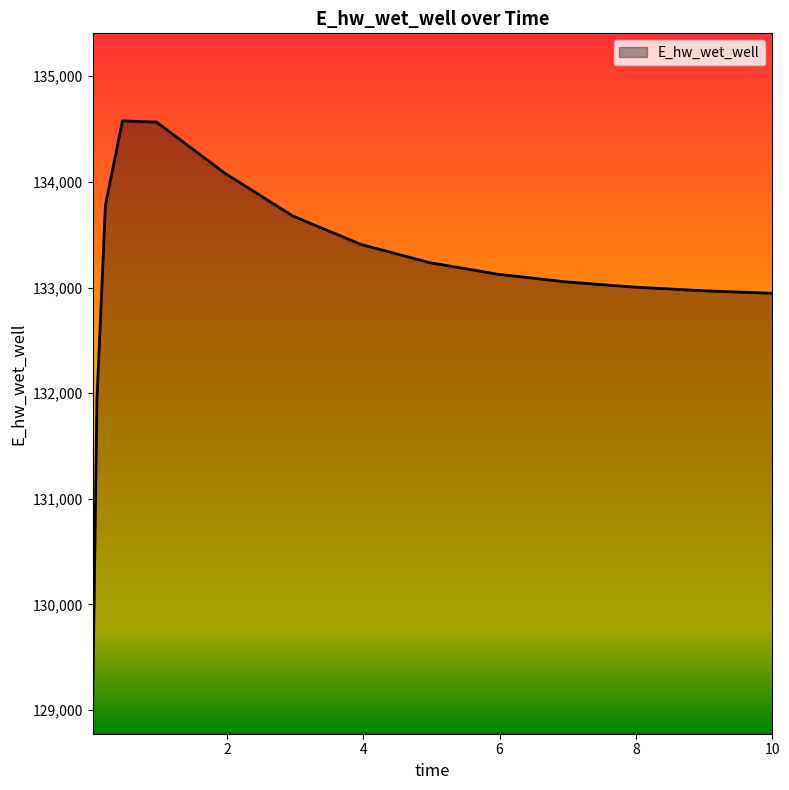

What is the difference between the maximum and minimum values?

5526.0